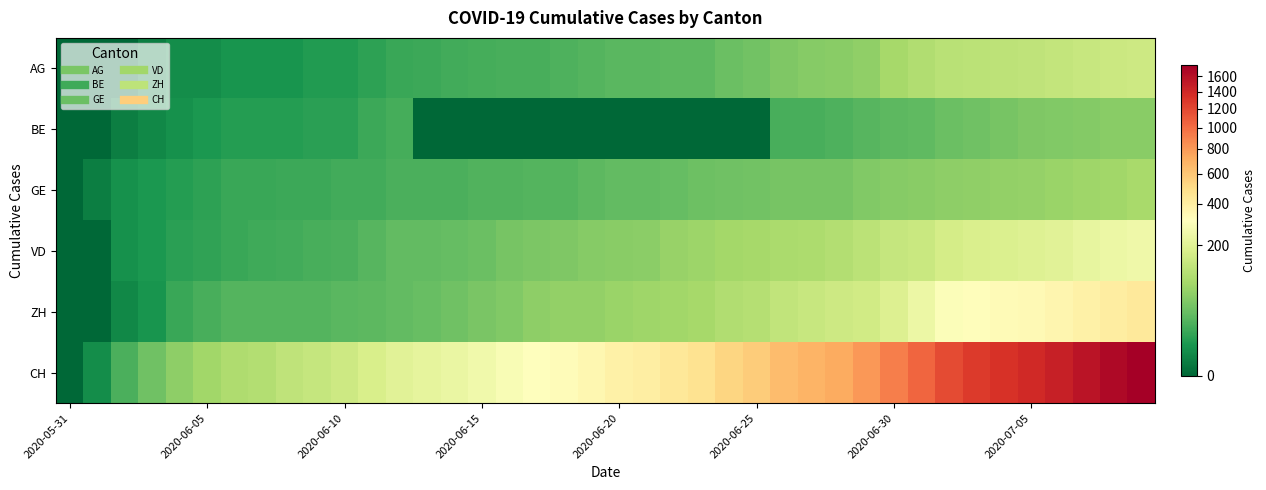

Which series has the largest total across all categories?

CH